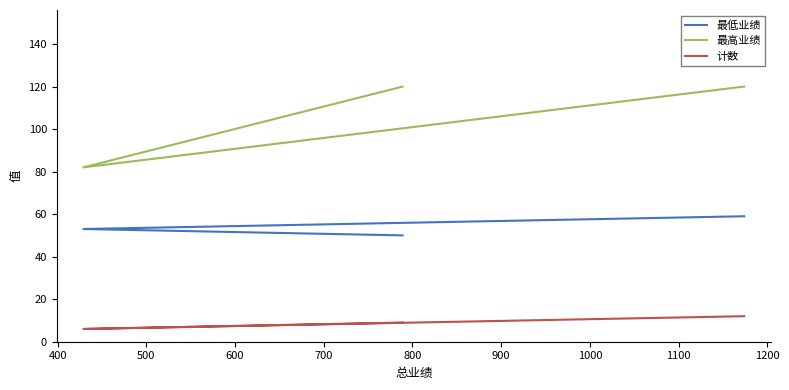

The value of 最高业绩 at 400 is 35. True or false?

False